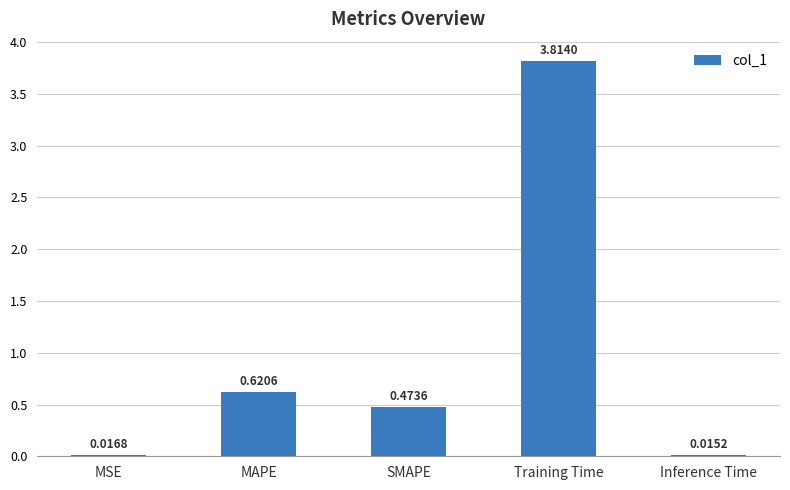

What is the average value?

1.0